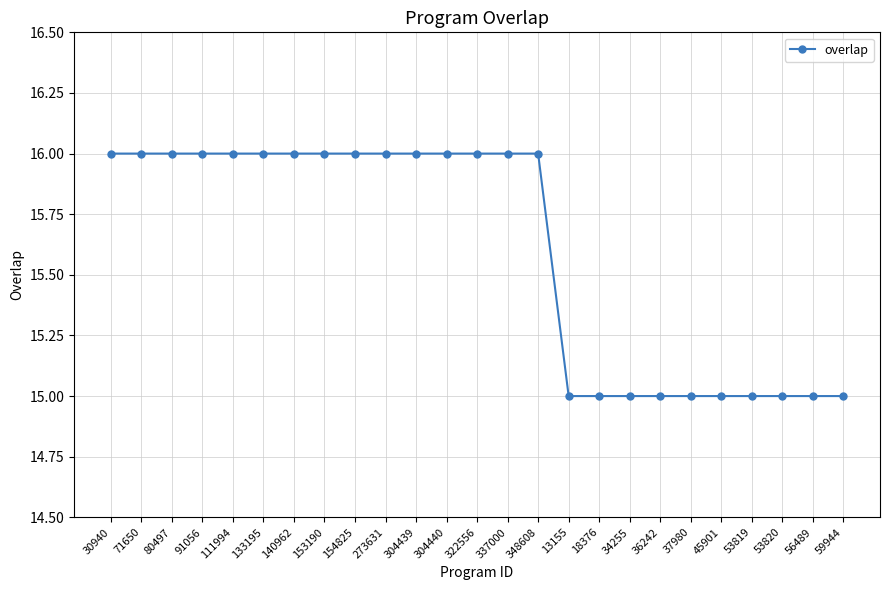

How many lines are shown in the chart?

1